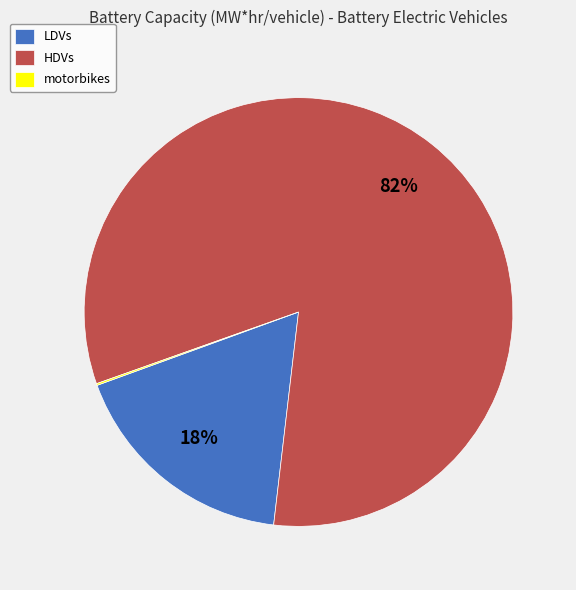

To the nearest percent, what portion does HDVs represent?

82%